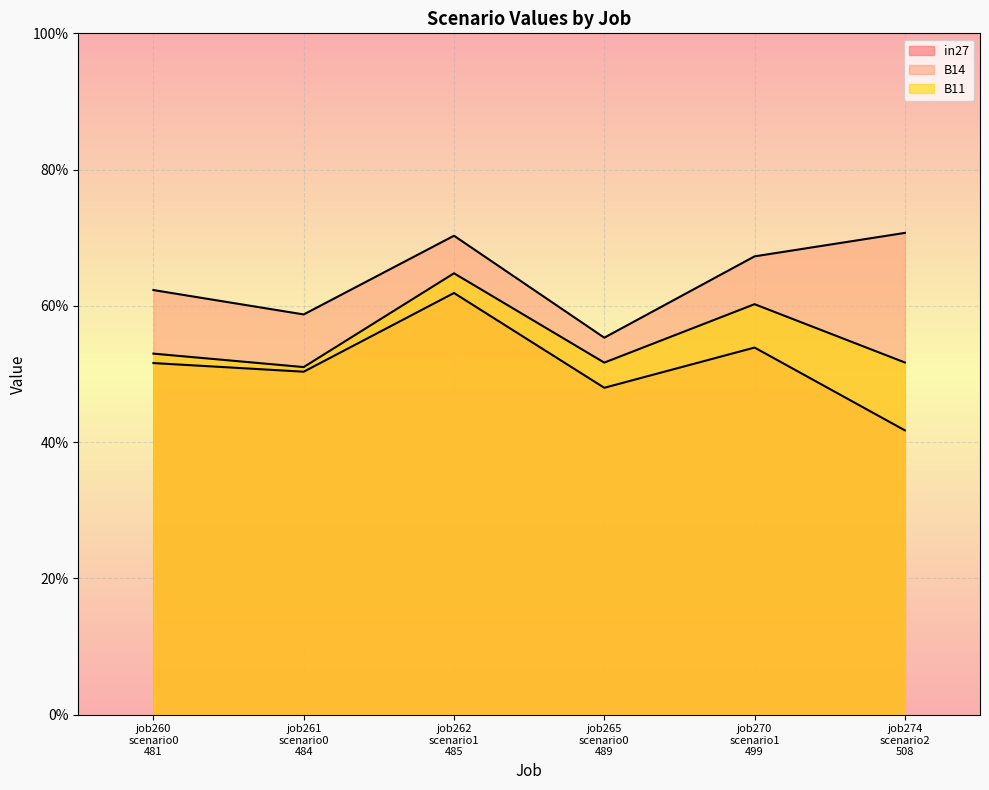

Does the chart display data point markers on the line(s)?

No